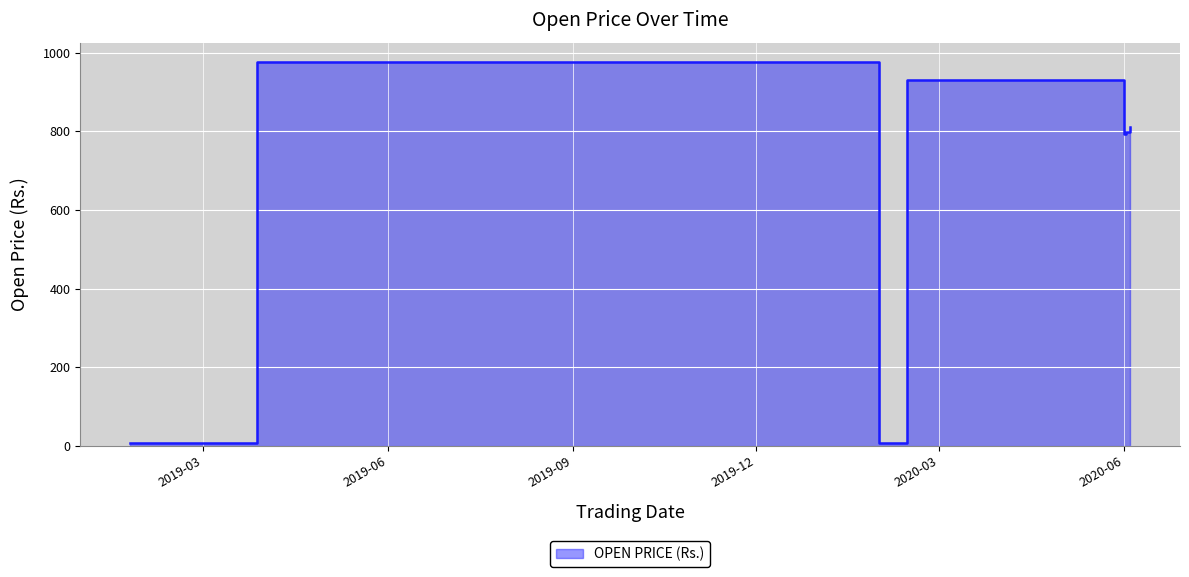

What is the ratio of the value at 2019-12-20 to the value at 2019-04-08?

1.0